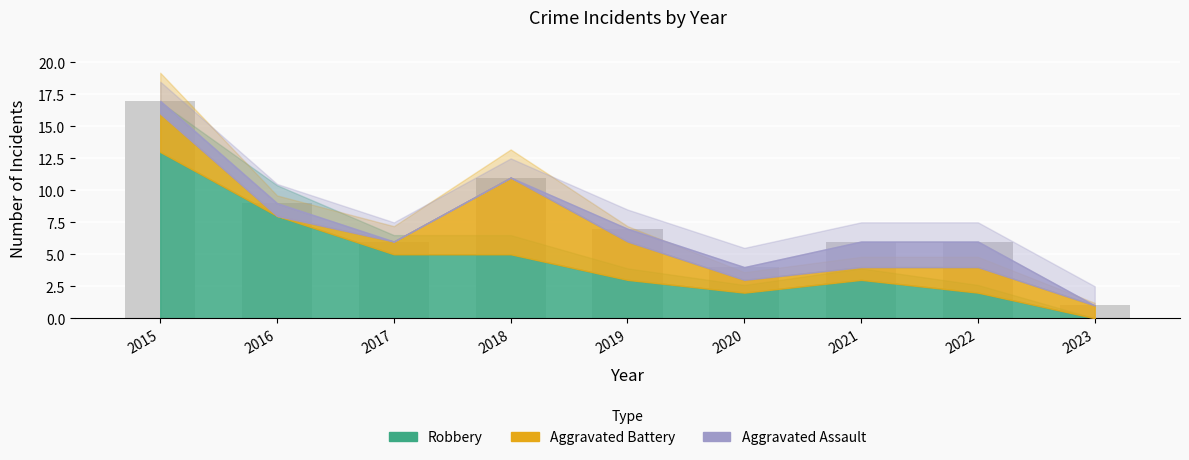

Approximately how many times larger is the value at 2015 compared to 2018?

1.5